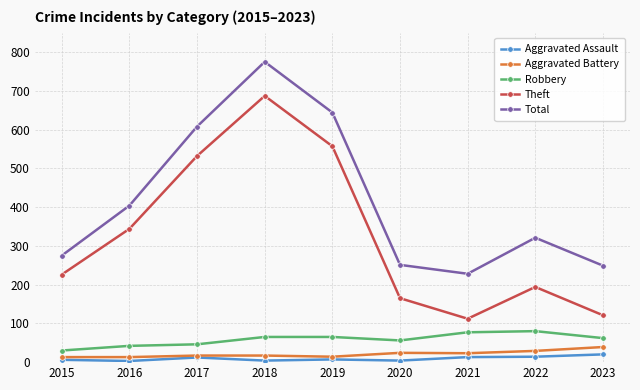

Does the chart have visible grid lines?

Yes